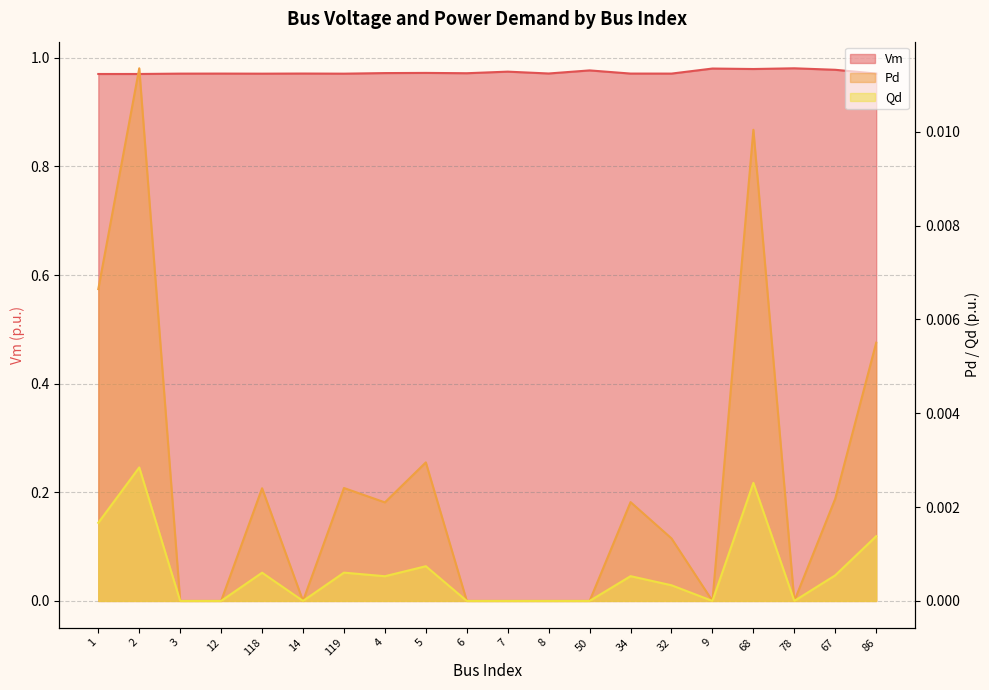

Reading left to right, list all the values displayed in this chart.

Vm: 1=1.0	2=1.0	3=1.0	12=1.0	118=1.0	14=1.0	119=1.0	4=1.0	5=1.0	6=1.0	7=1.0	8=1.0	50=1.0	34=1.0	32=1.0	9=1.0	68=1.0	78=1.0	67=1.0	86=1.0
Pd: 1=0.0	2=0.0	3=0.0	12=0.0	118=0.0	14=0.0	119=0.0	4=0.0	5=0.0	6=0.0	7=0.0	8=0.0	50=0.0	34=0.0	32=0.0	9=0.0	68=0.0	78=0.0	67=0.0	86=0.0
Qd: 1=0.0	2=0.0	3=0.0	12=0.0	118=0.0	14=0.0	119=0.0	4=0.0	5=0.0	6=0.0	7=0.0	8=0.0	50=0.0	34=0.0	32=0.0	9=0.0	68=0.0	78=0.0	67=0.0	86=0.0